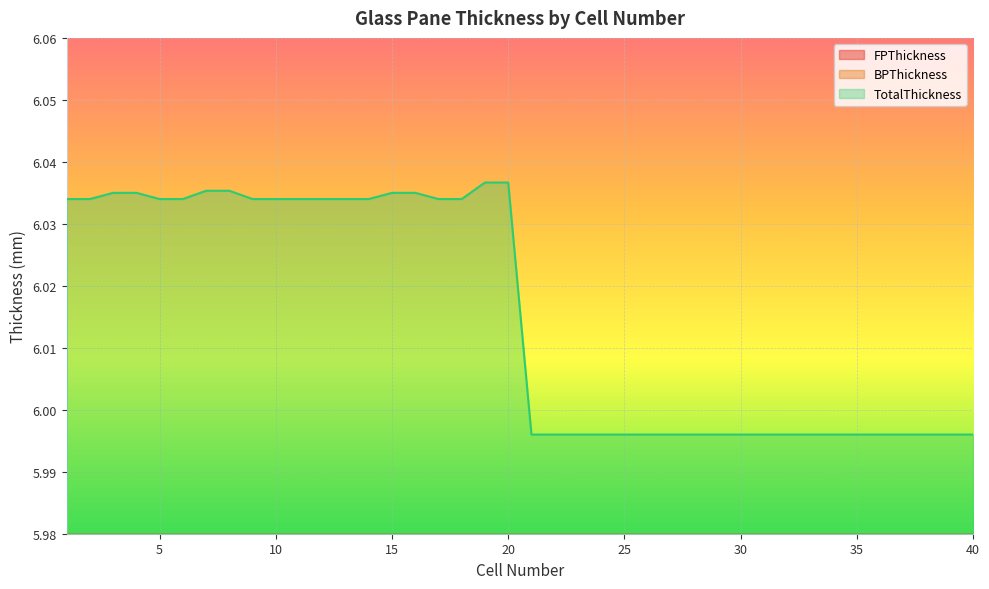

In BPThickness, how many points are higher than both neighbors (excluding endpoints)?

4